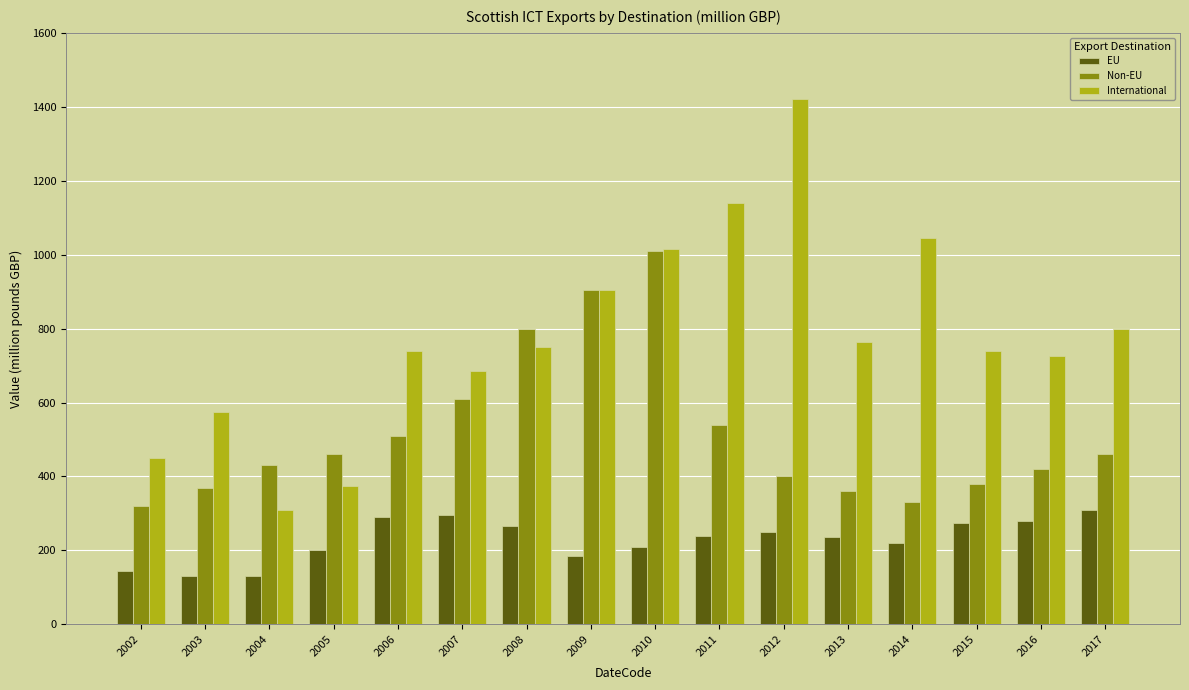

What is the maximum value for International?

1420